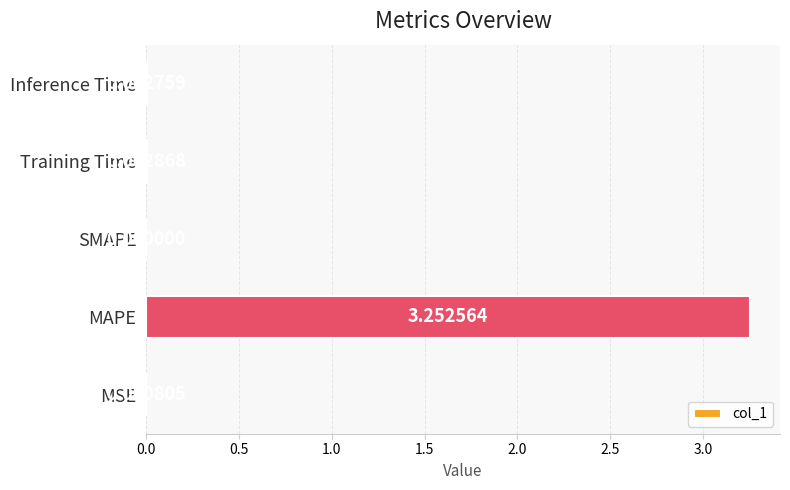

At which category does the chart reach its peak across all series?

MAPE